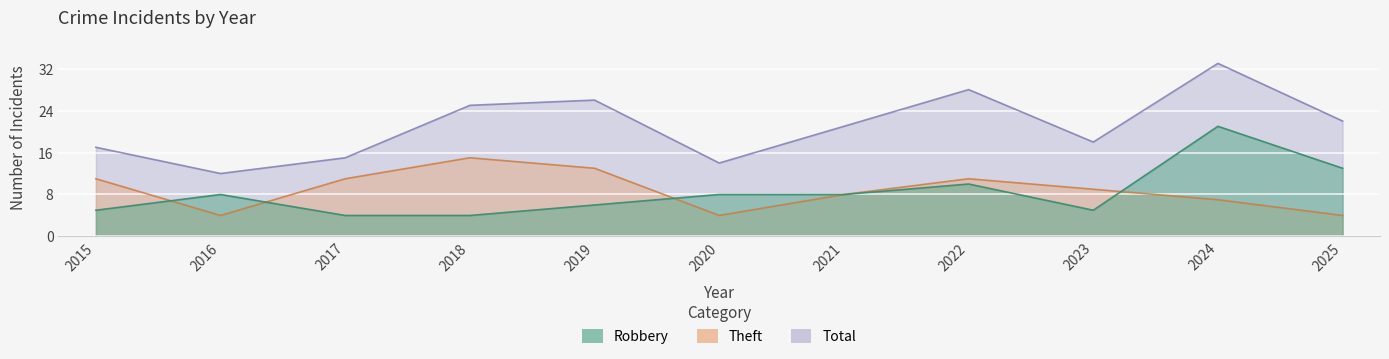

Between 2015 and 2019, which series saw the biggest shift?

Total